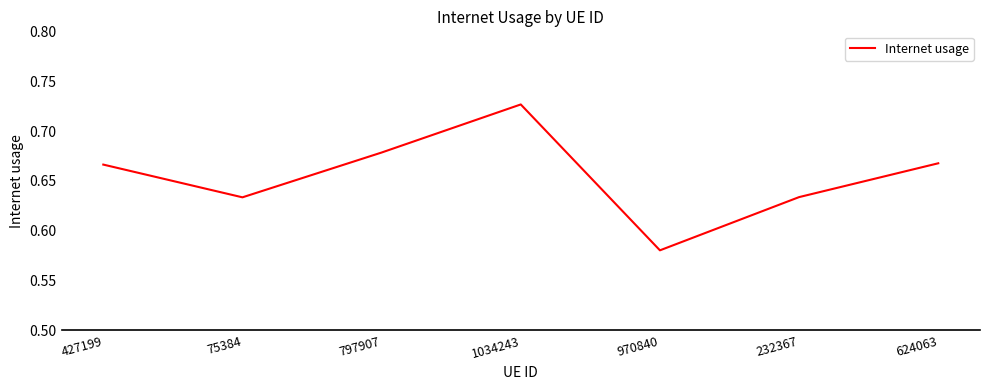

The chart shows a value of 0.2 at 427199. True or false?

False